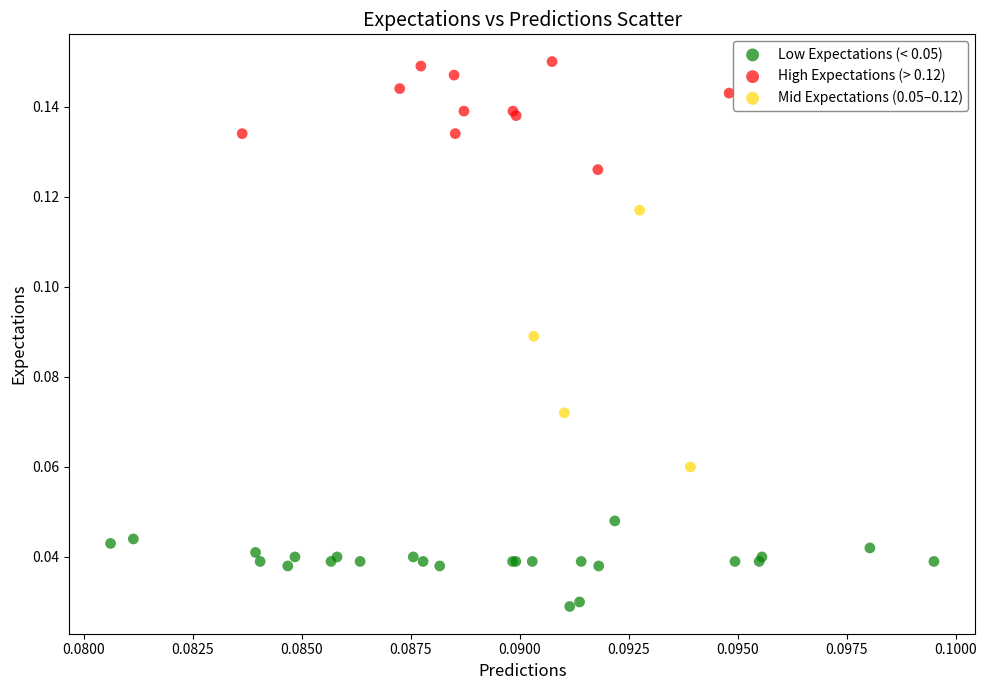

Which series contains the highest Y value?

High Expectations (> 0.12)